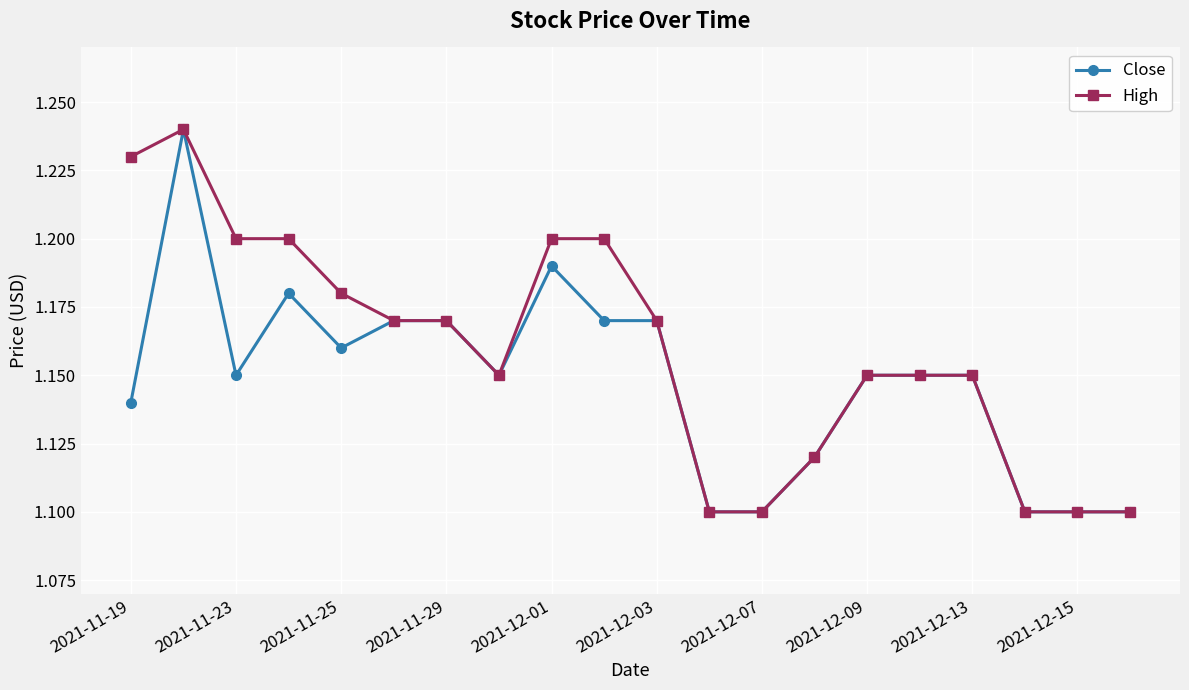

True or false: Close has more than 0 points higher than both neighbors.

True